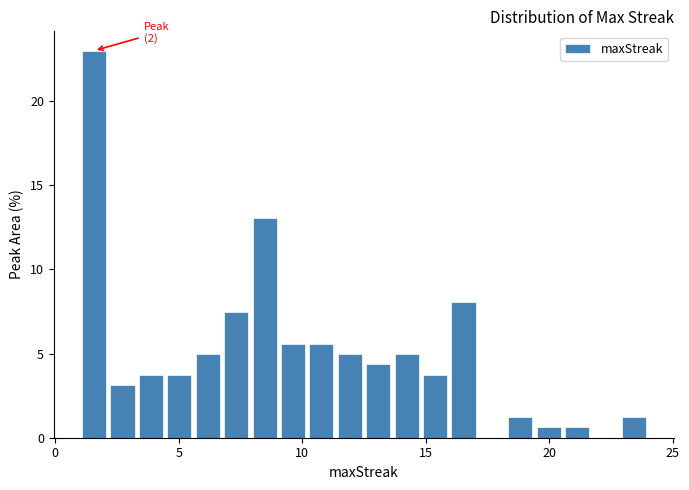

Around what value on the x-axis is the tallest bar? Give the approximate position of its centre, as read against the axis.

1.5